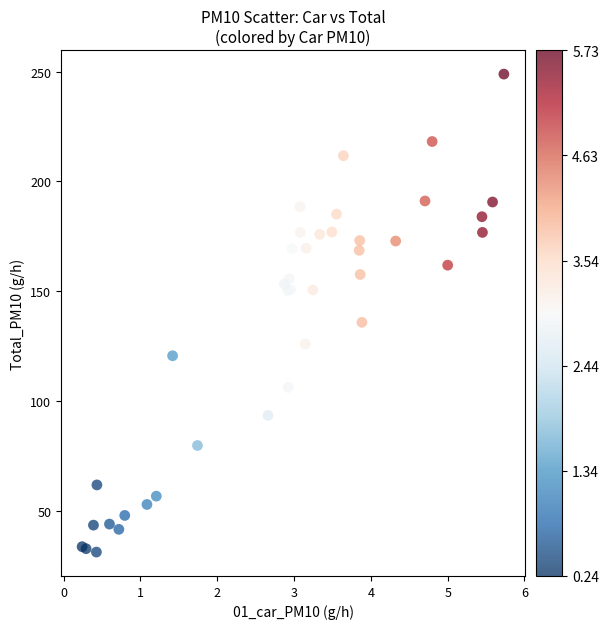

What Y value in the scatter plot is closest to 140?

135.8